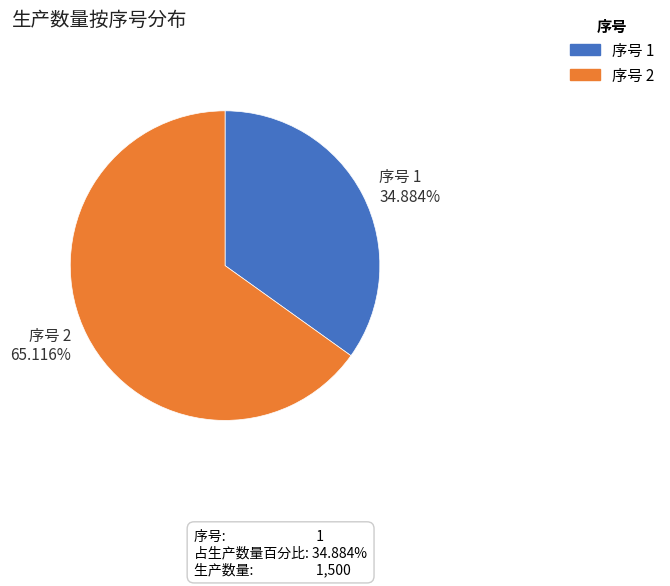

Which category has the biggest portion of the pie?

序号 2 65.116%